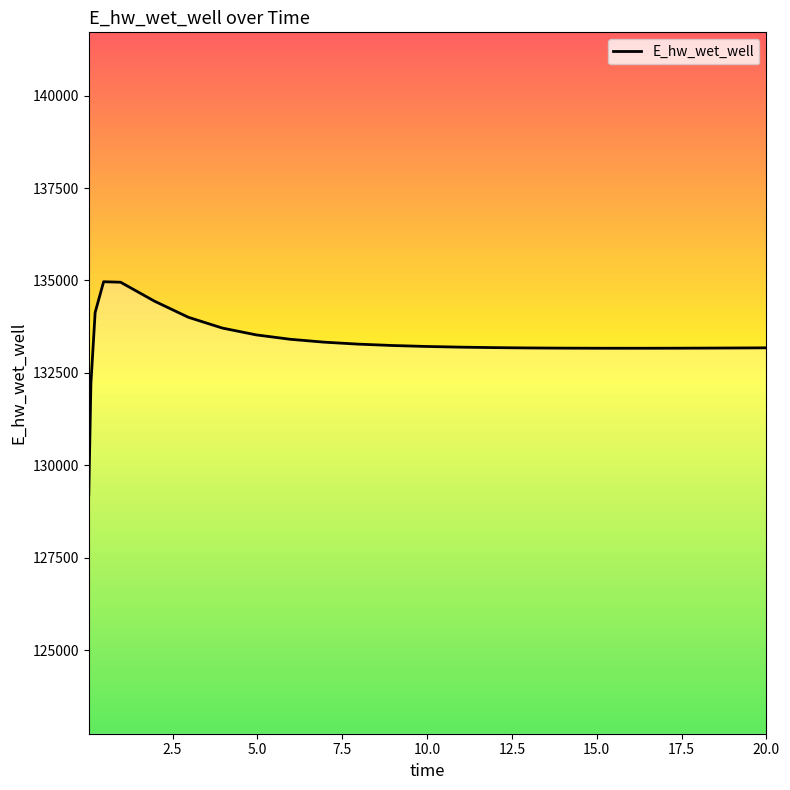

What is the smallest value displayed?

129196.1